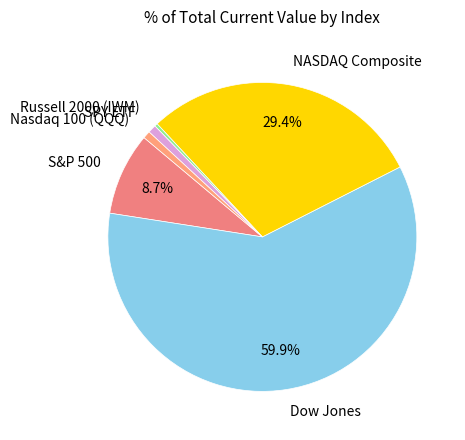

Which category has the biggest portion of the pie?

Dow Jones